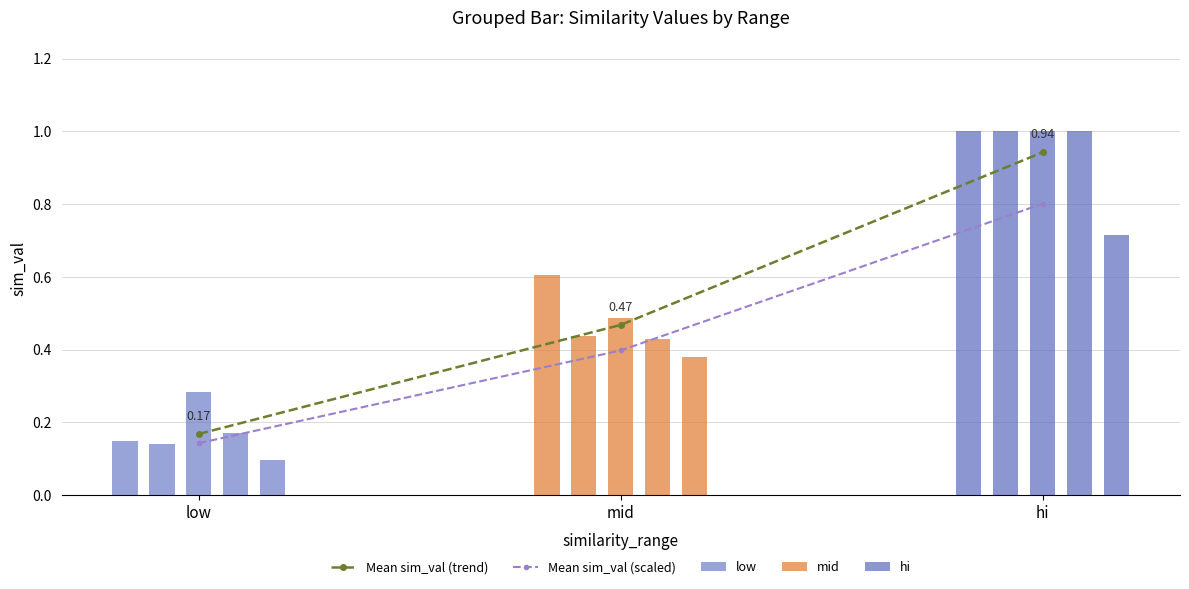

List the labels in order of Mean sim_val (scaled) value, largest first.

hi, mid, low